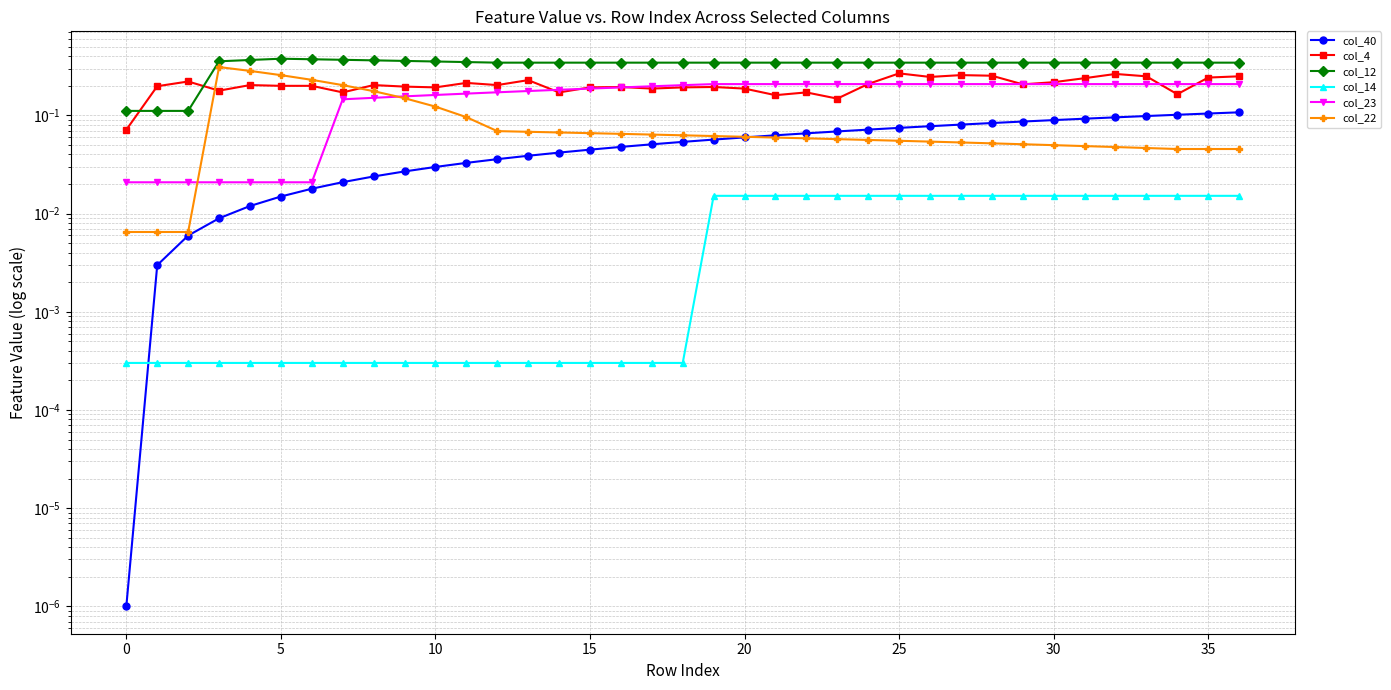

What is the label of the 1st point from the right?

36